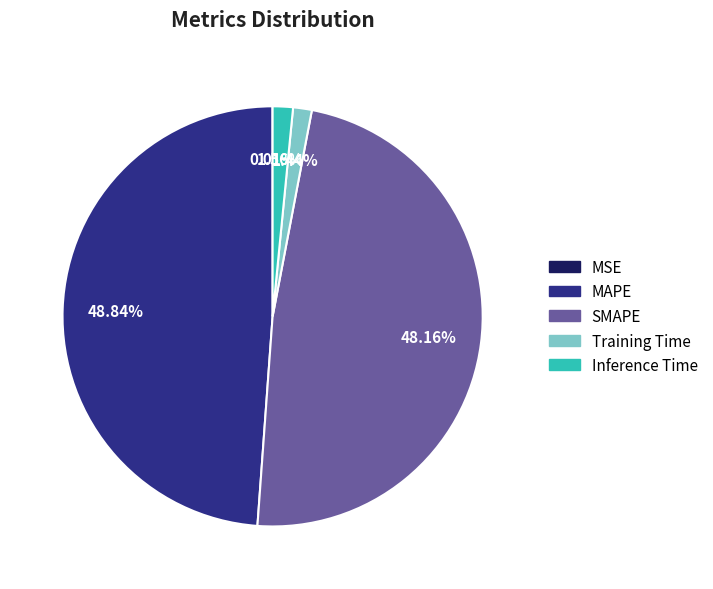

Which category has the biggest portion of the pie?

MAPE